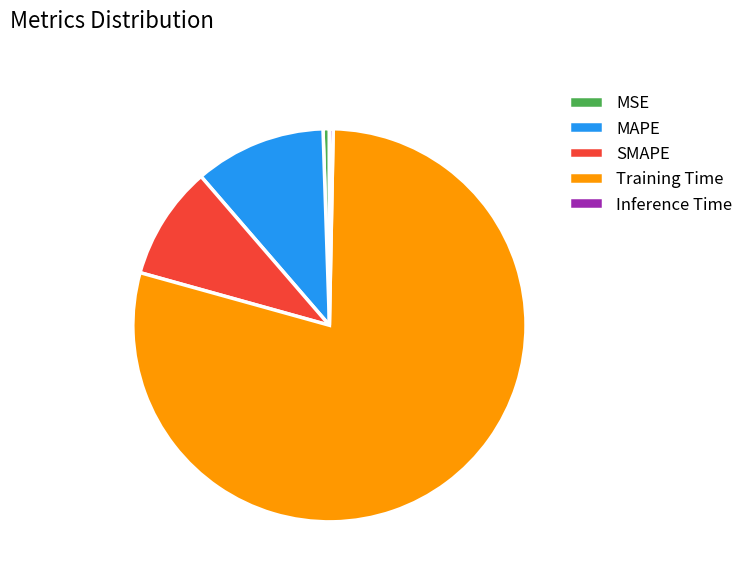

Which slice is the largest?

Training Time